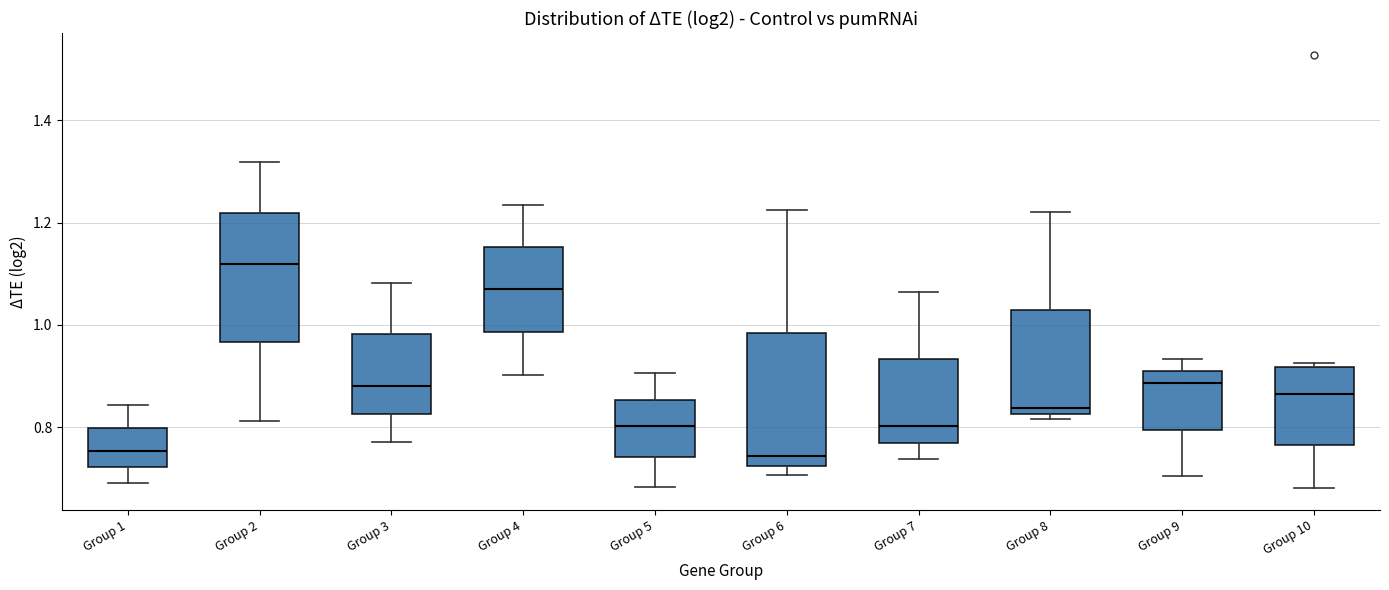

Which box has the highest median line?

Group 2